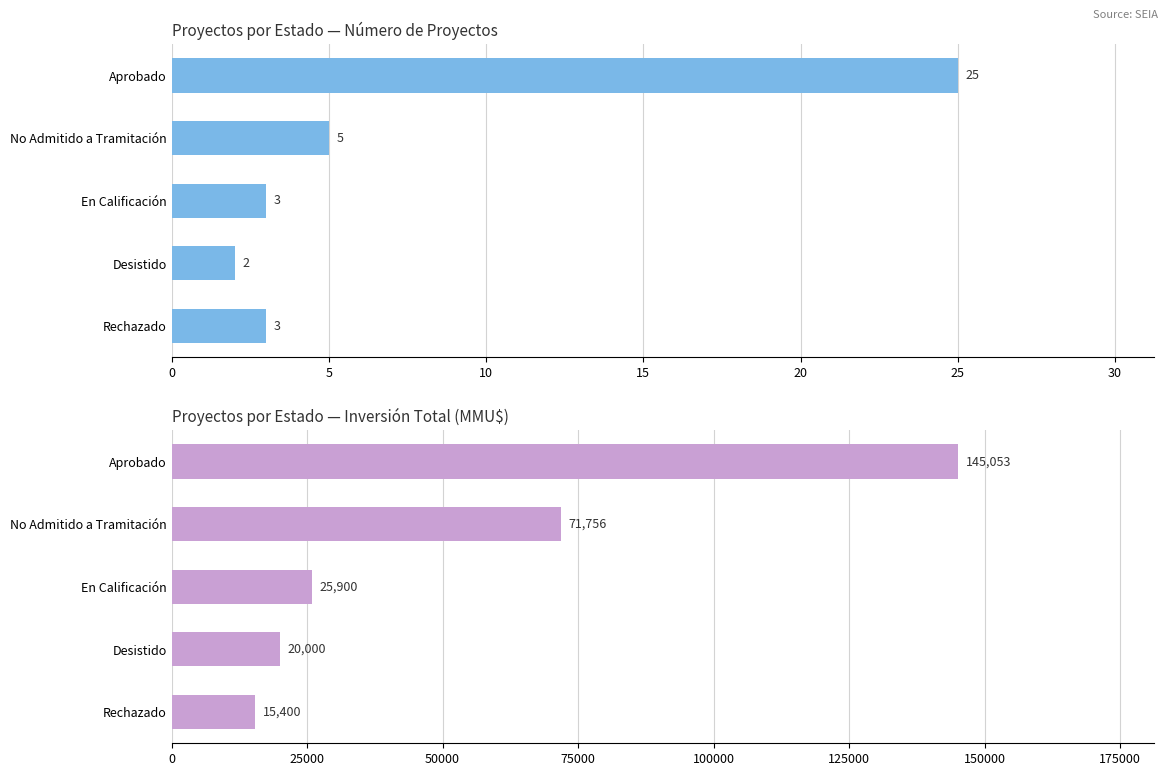

How many data points in Inversión(MMU$) are above 25900?

2